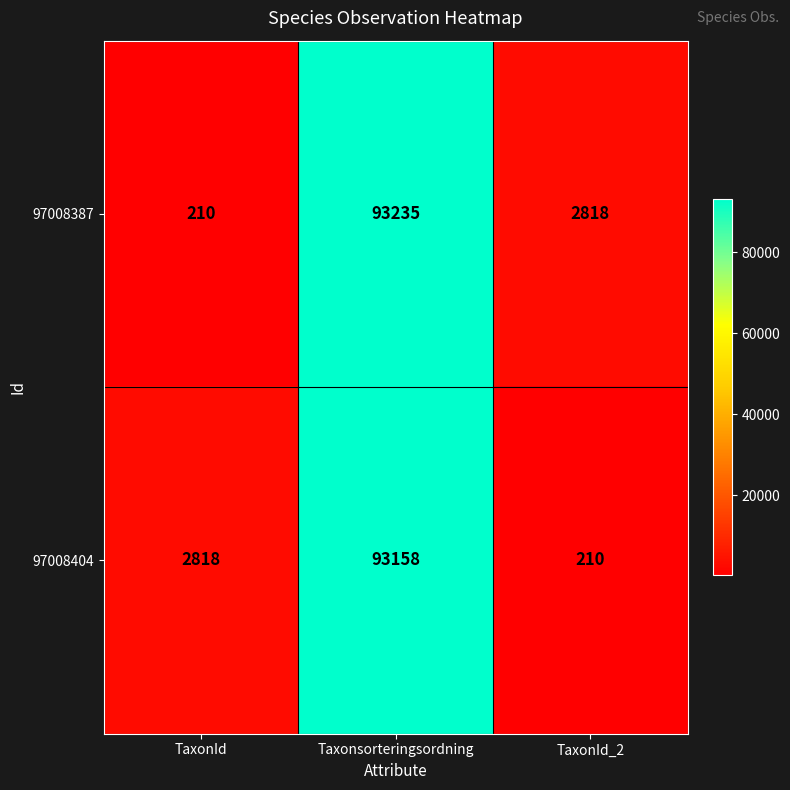

What is the approximate value of 97008387 at TaxonId_2?

2818